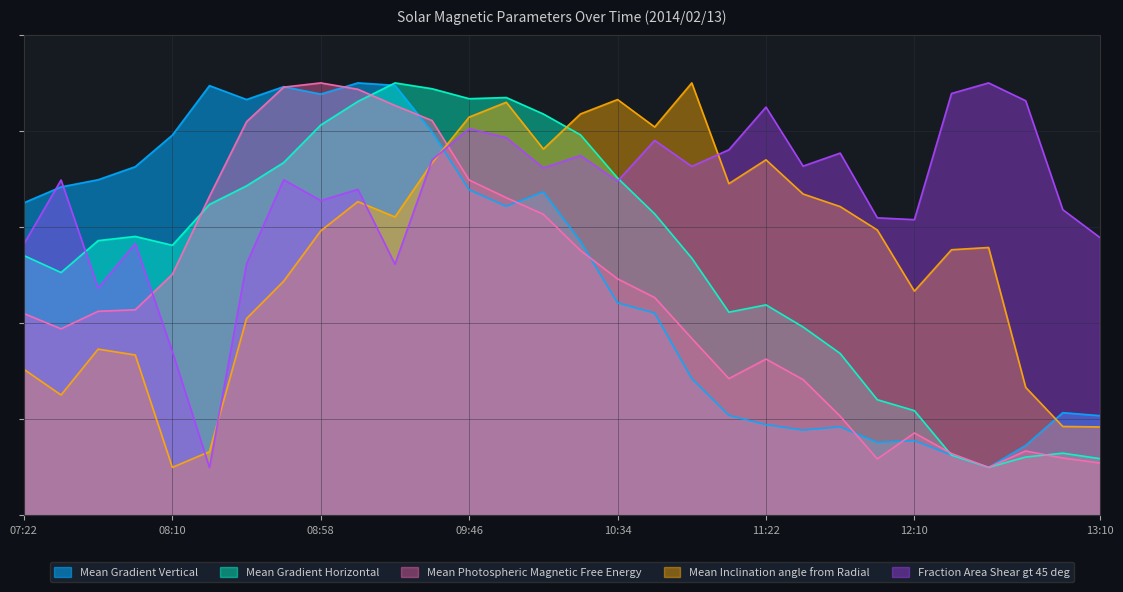

What is the spread (max minus min) of values at 08:22?

79.4